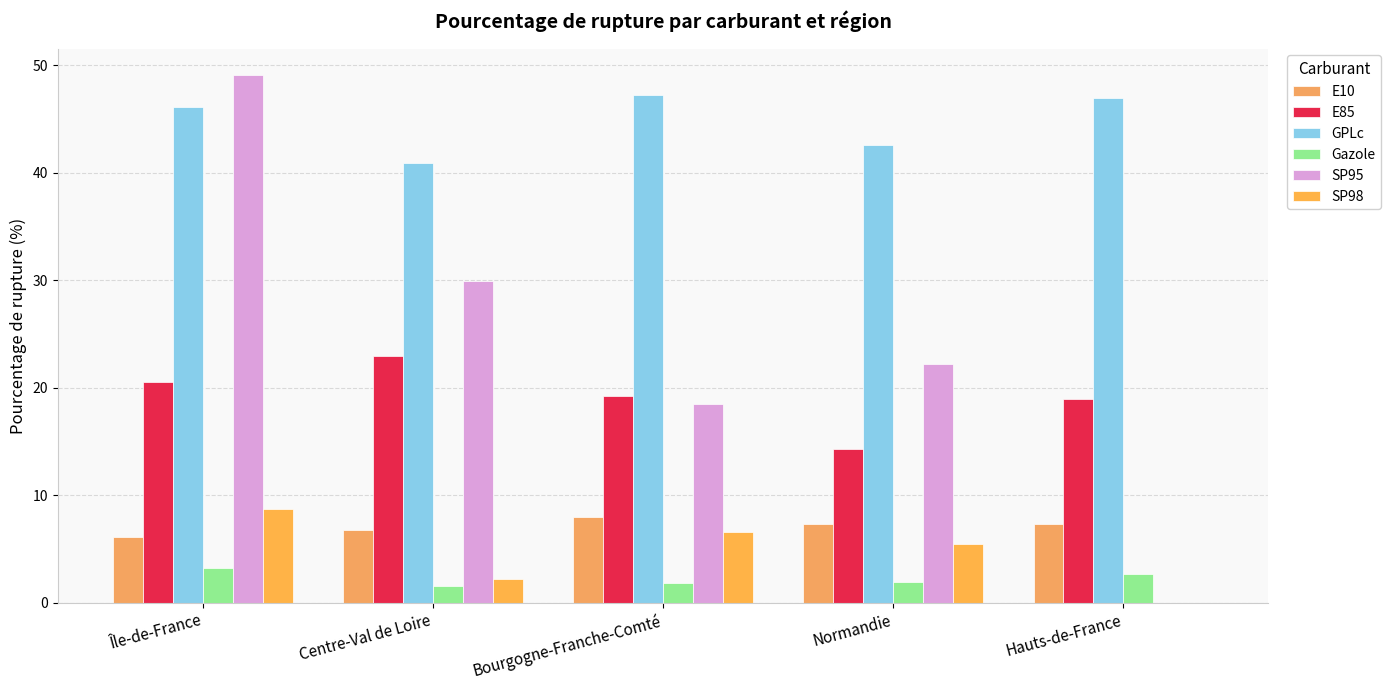

Between Île-de-France and Centre-Val de Loire, which is larger?

Centre-Val de Loire